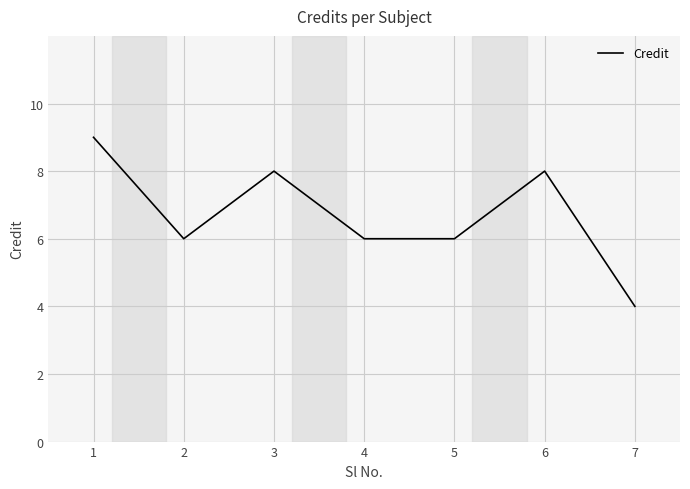

Where is the first local minimum?

2